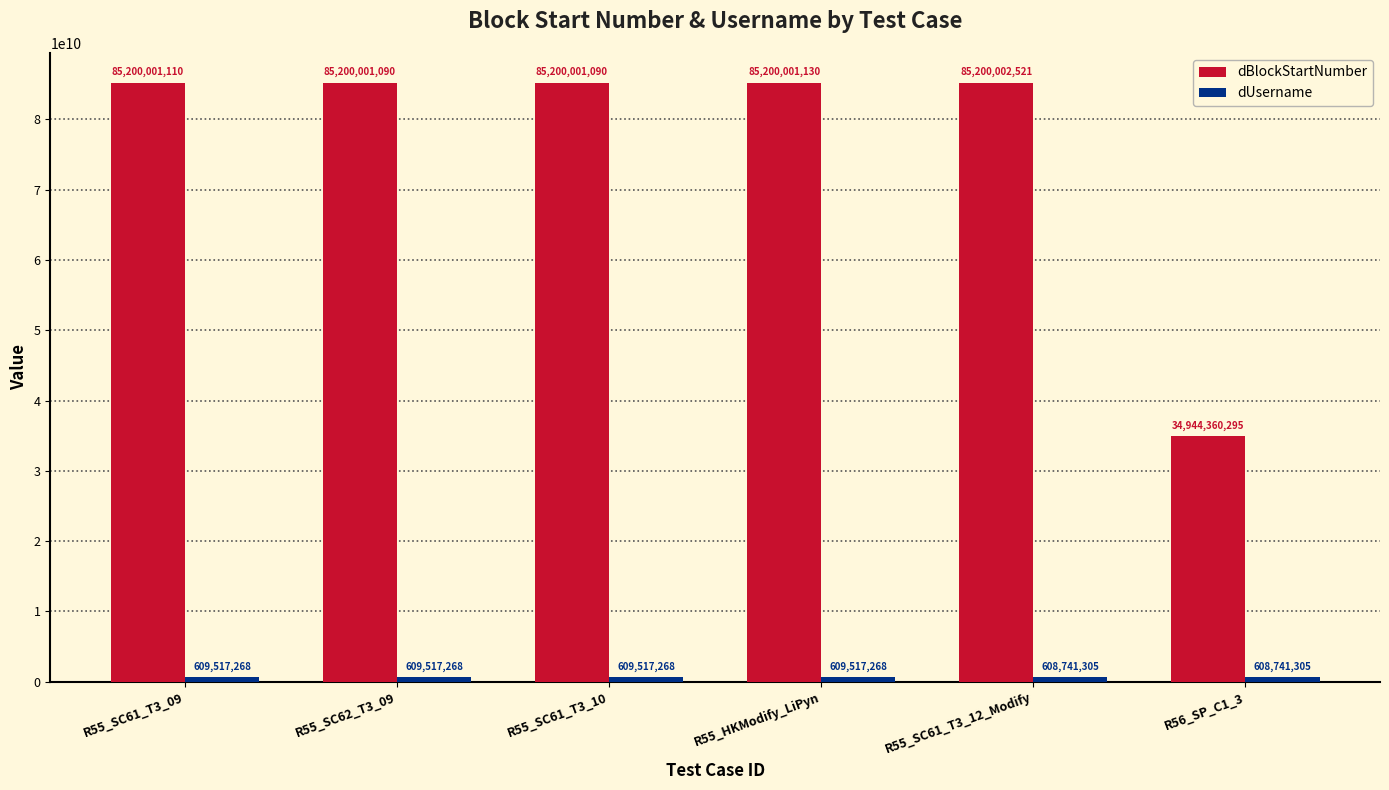

What is the label of the 4th bar from the right?

R55_SC61_T3_10